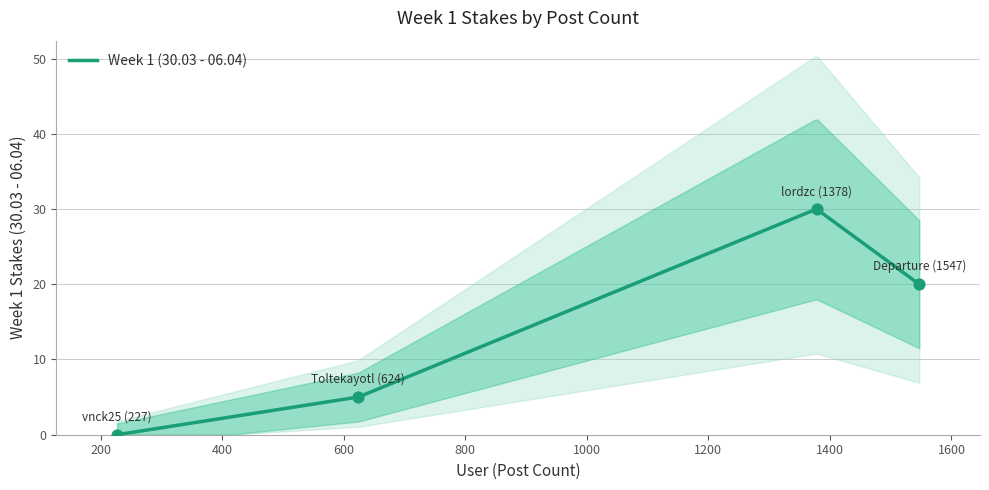

Which has a higher value, Departure (1547) or vnck25 (227)?

Departure (1547)